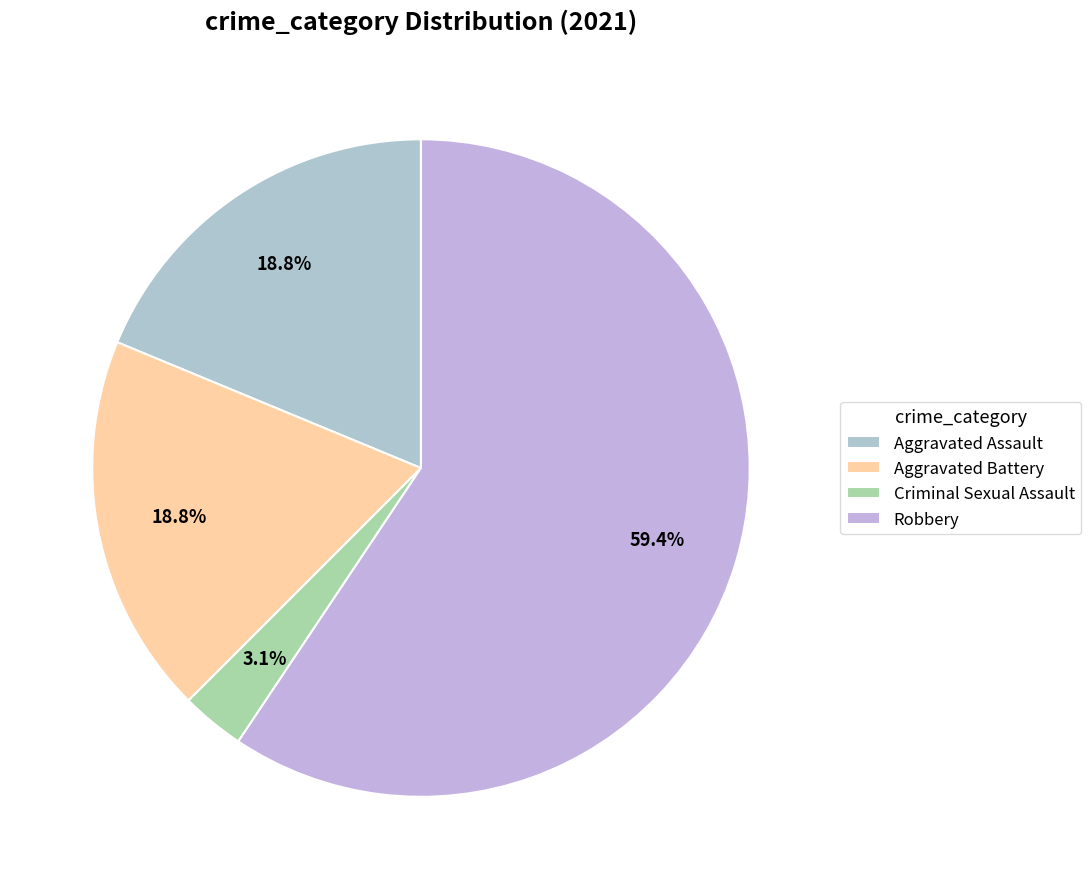

Count the number of slices in the pie.

4